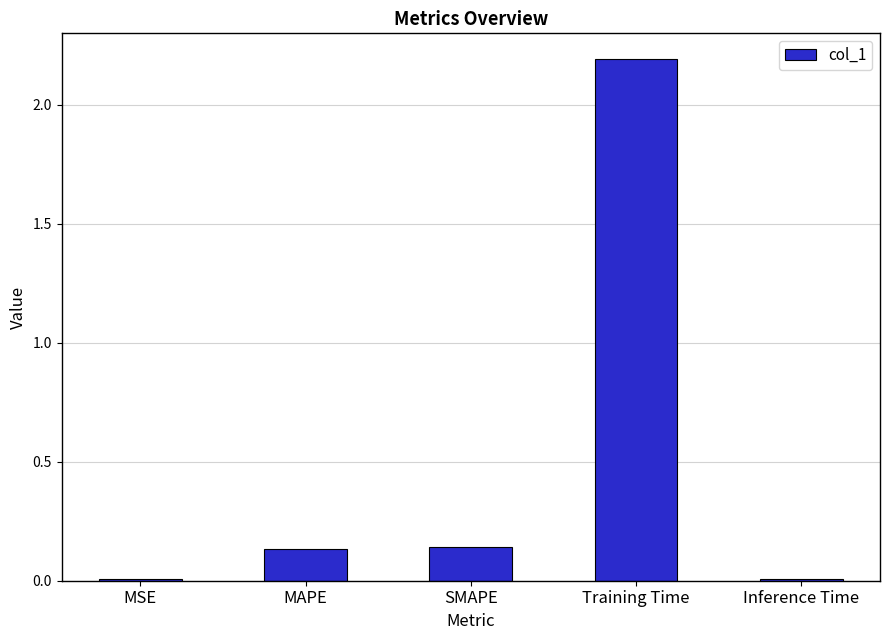

What is the change in value from SMAPE to Inference Time?

-0.1